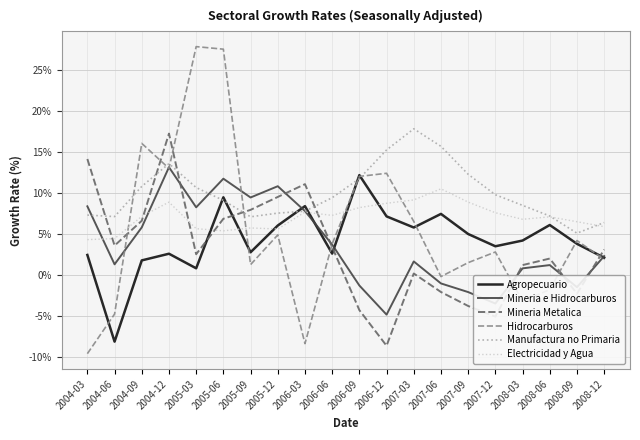

Rank the series by their maximum value, from lowest to highest.

Electricidad y Agua, Agropecuario, Mineria e Hidrocarburos, Mineria Metalica, Manufactura no Primaria, Hidrocarburos